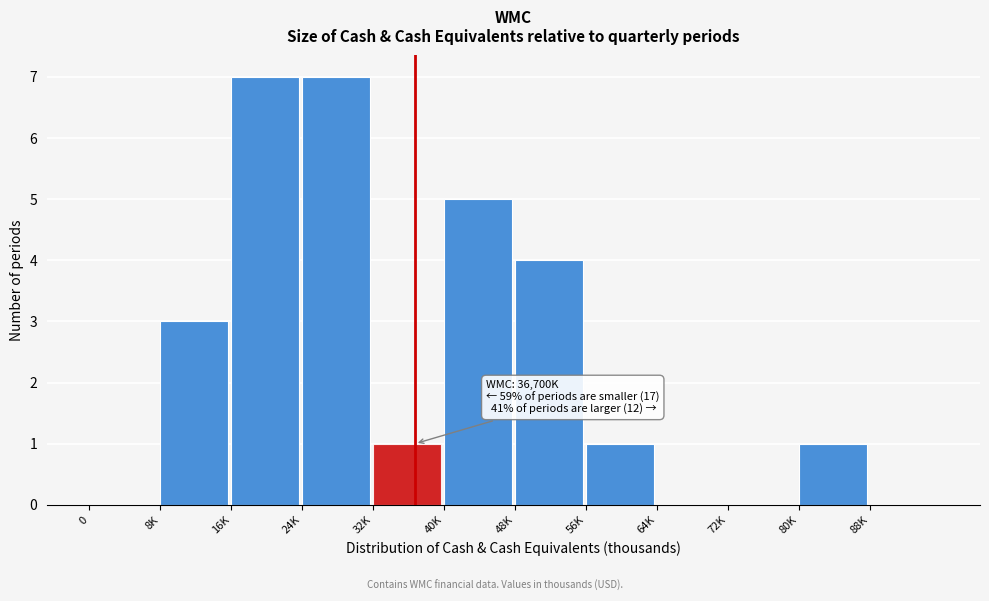

Reading left to right, list all the values displayed in this chart.

0=0	8K=3	16K=7	24K=7	32K=1	40K=5	48K=4	56K=1	64K=0	72K=0	80K=1	88K=0